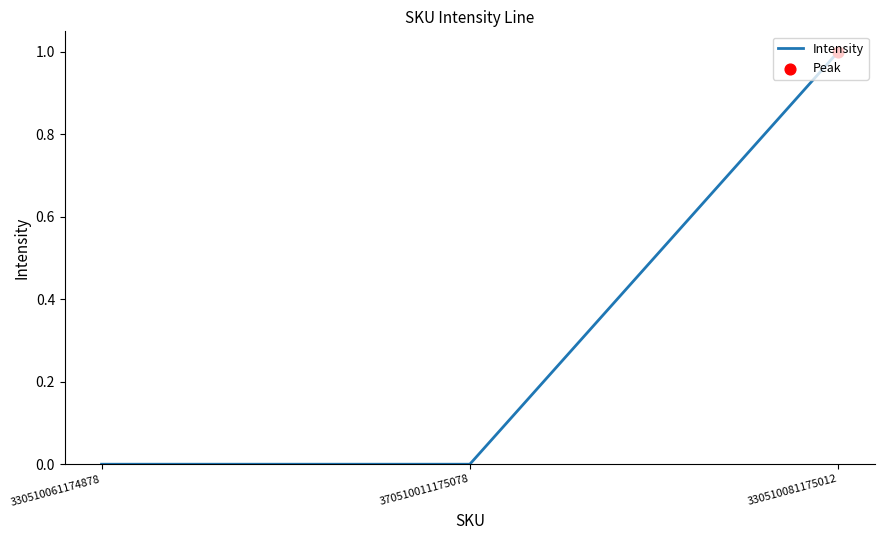

Between 330510081175012 and 370510011175078, which is larger?

330510081175012